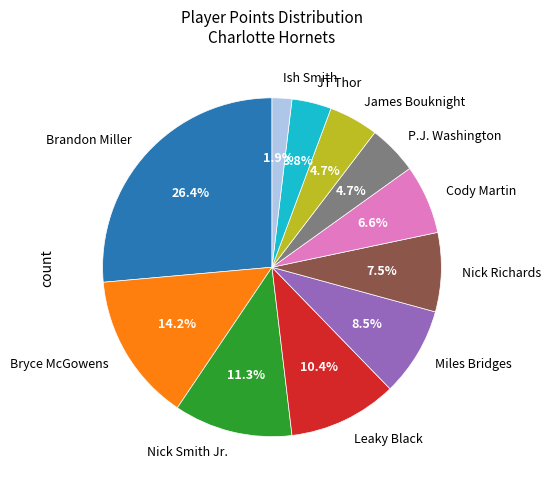

What percentage is NOT represented by James Bouknight?

95.3%